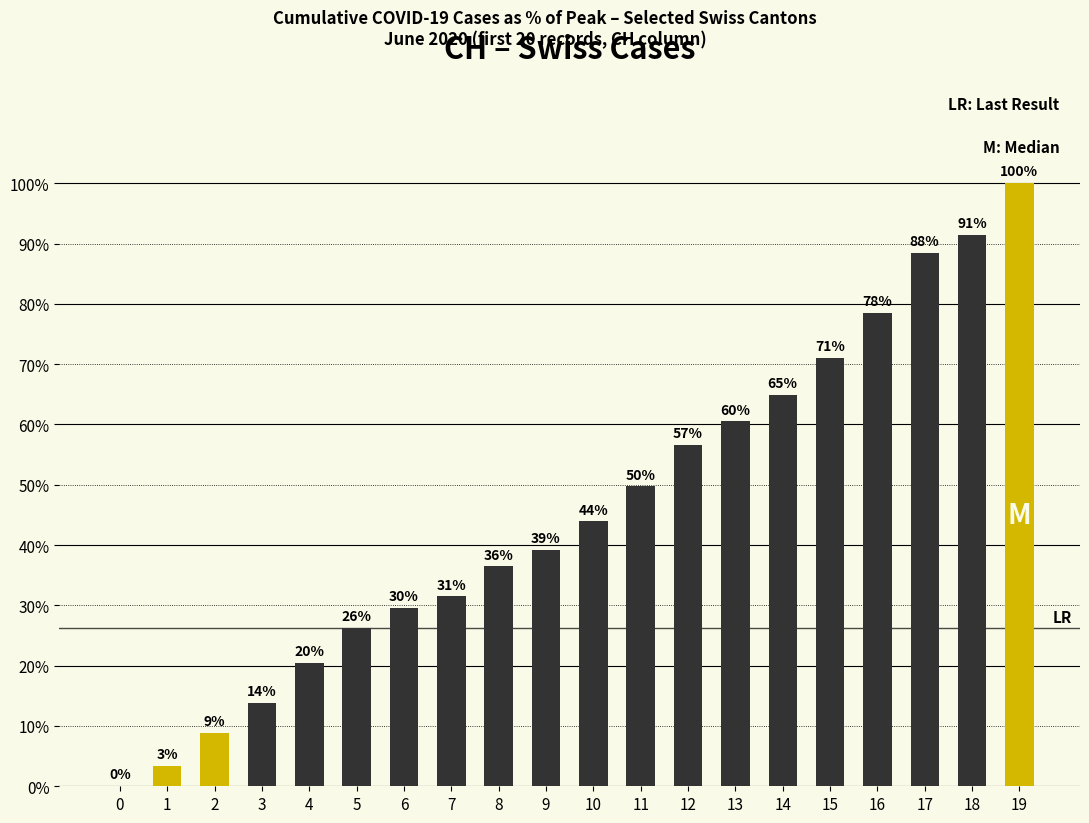

At which label does the data first exceed 43?

10